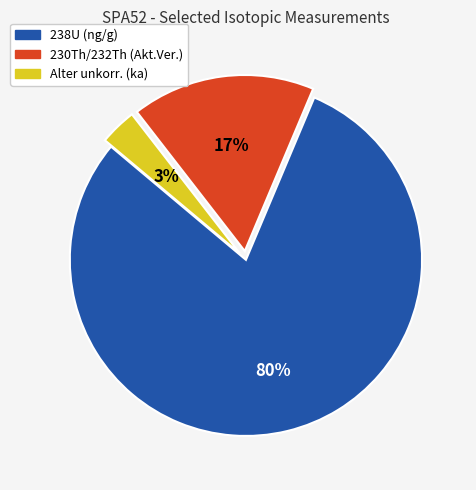

Is the sum of Alter unkorr. (ka) and 238U (ng/g) greater than half?

Yes